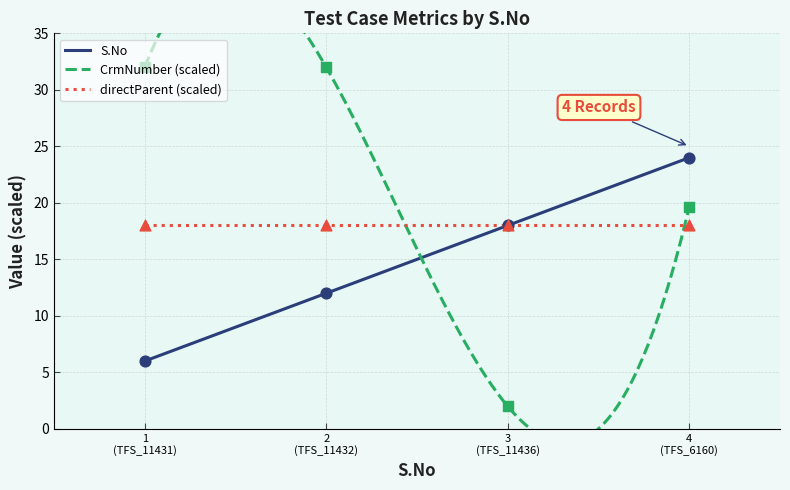

What is the lowest value of the directParent (scaled) series?

18.0